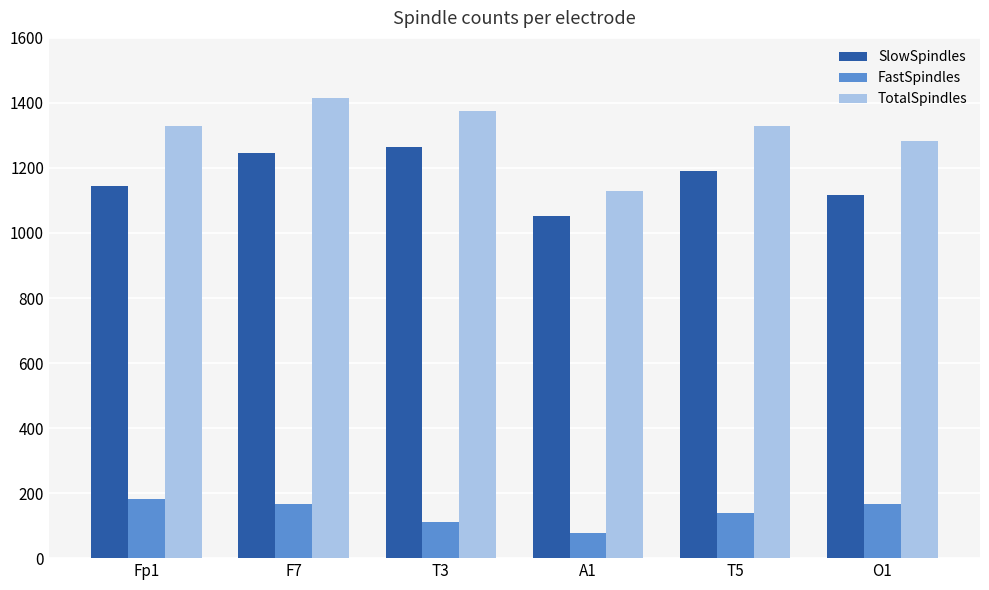

What is the total value across all series at F7?

2828